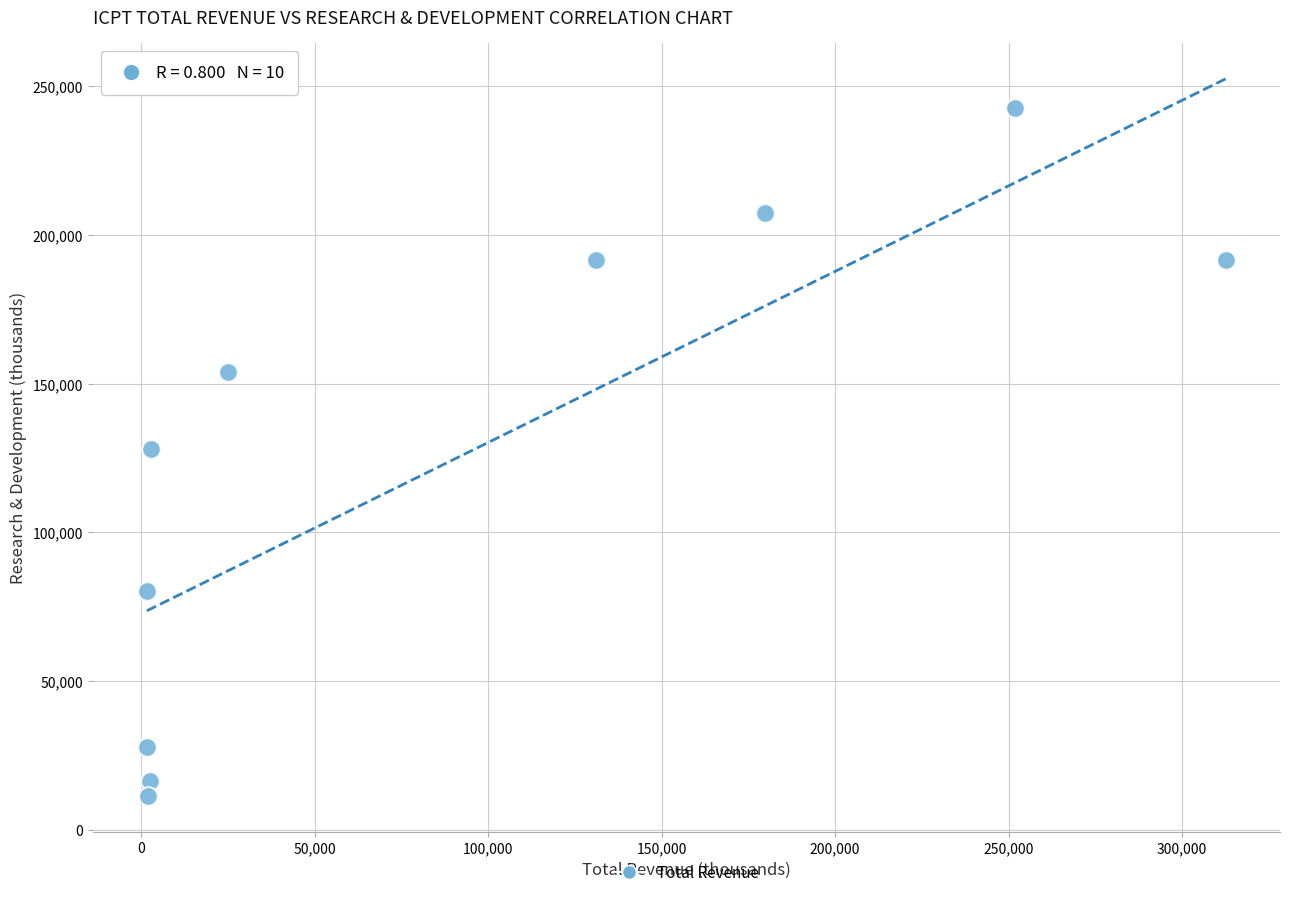

What is the range of X values (max minus min)?

311100